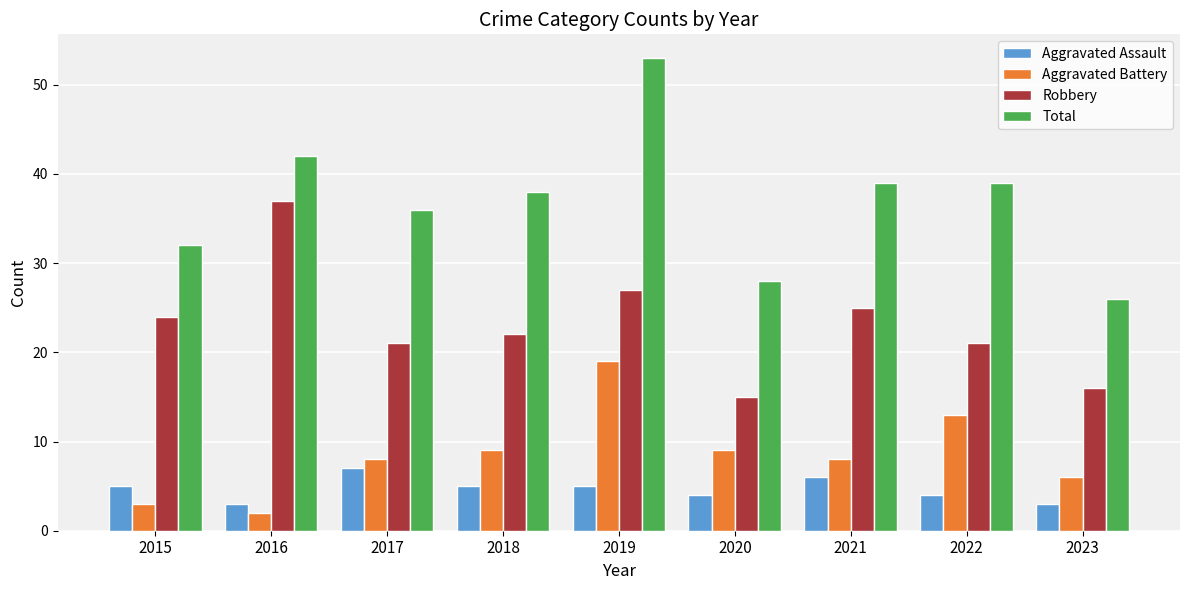

What is the difference between the Aggravated Battery values at 2021 and 2019?

11